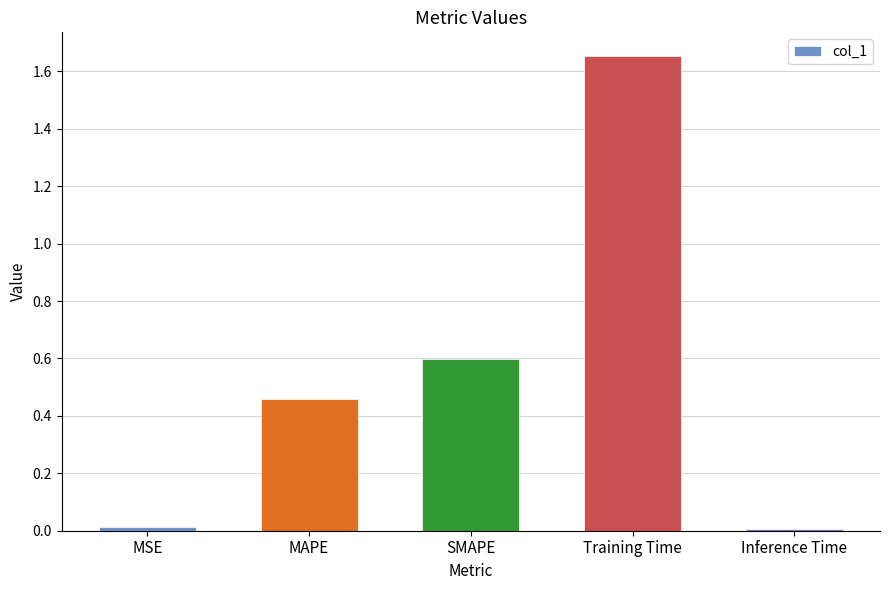

What is the change in value from SMAPE to Training Time?

+1.1